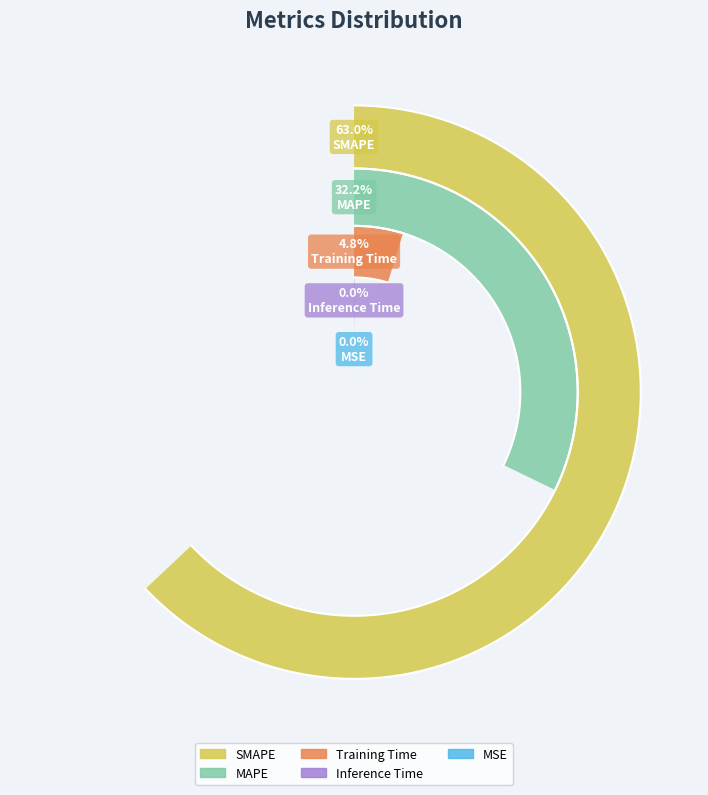

To the nearest percent, what percentage of the pie is Training Time?

5%